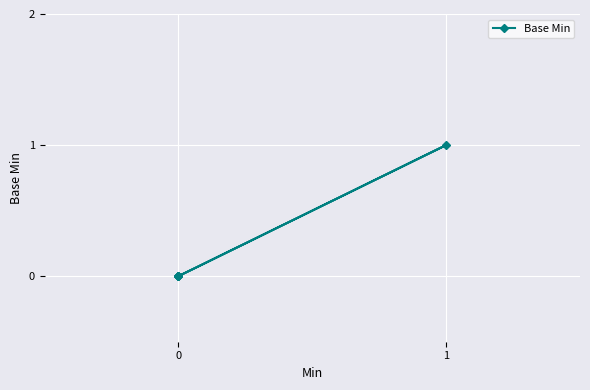

Does the chart display data point markers on the line(s)?

Yes